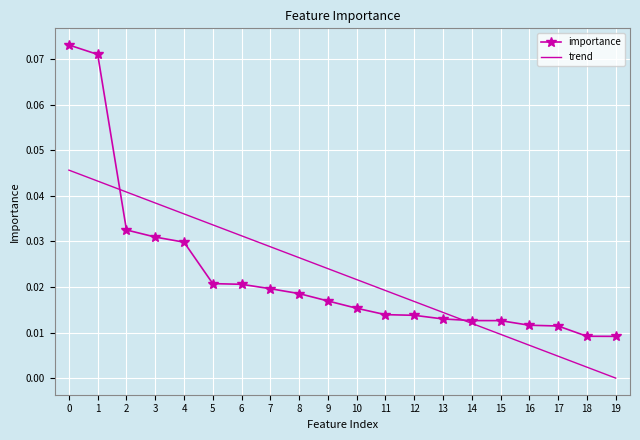

Rank the categories by value from highest to lowest.

0, 1, 2, 3, 4, 5, 6, 7, 8, 9, 10, 11, 12, 13, 14, 15, 16, 17, 18, 19